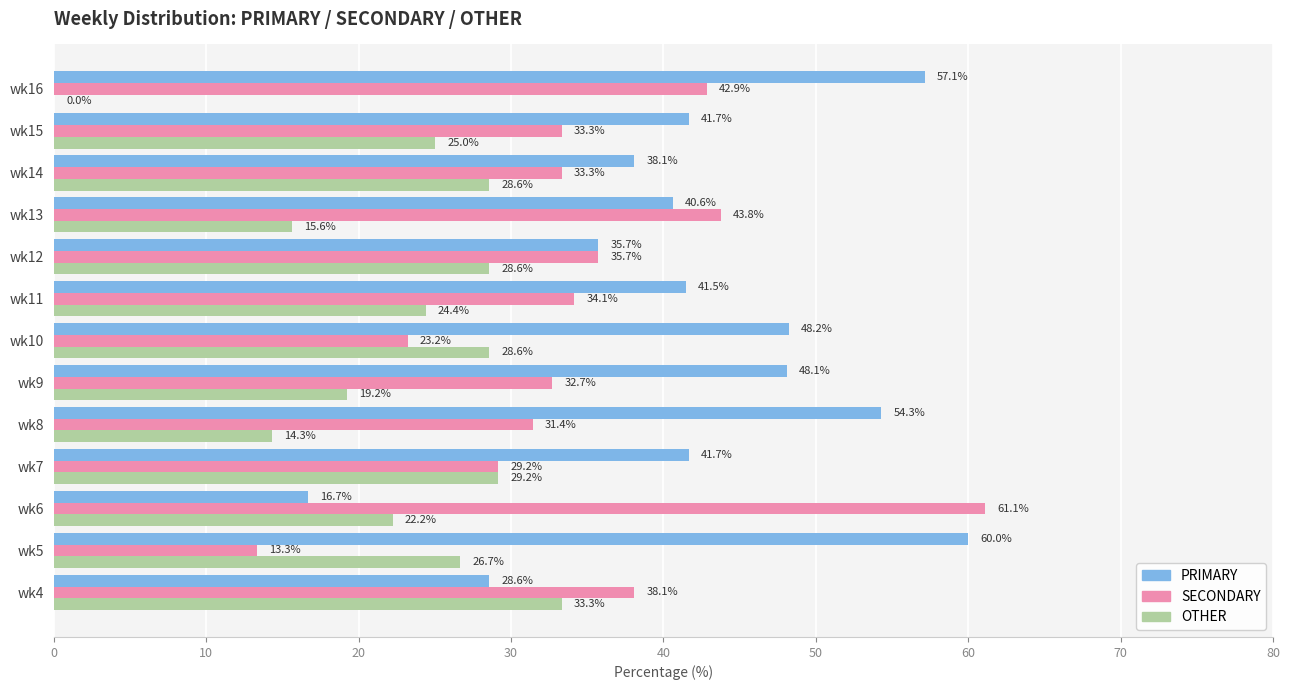

The OTHER series shows 19.2 at wk9. True or false?

True